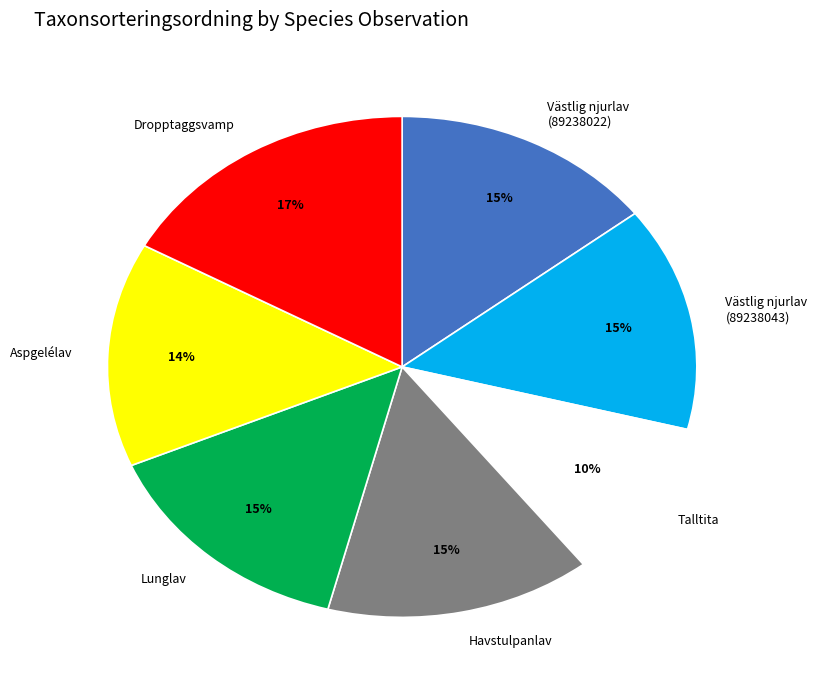

To the nearest percent, what percentage of the pie is Västlig njurlav (89238022)?

15%